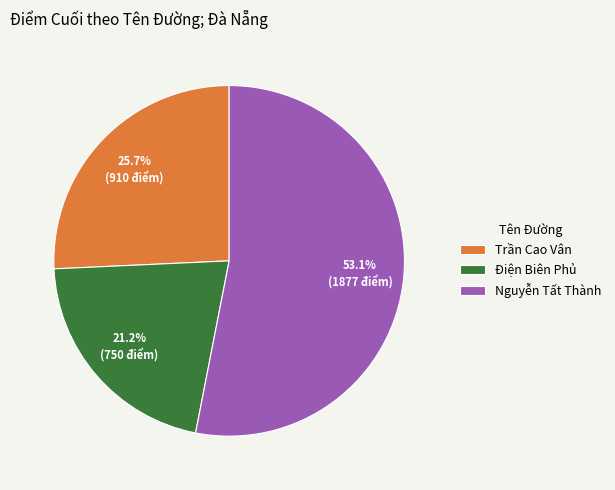

To the nearest percent, what is the difference between the largest and smallest slice percentages?

32%